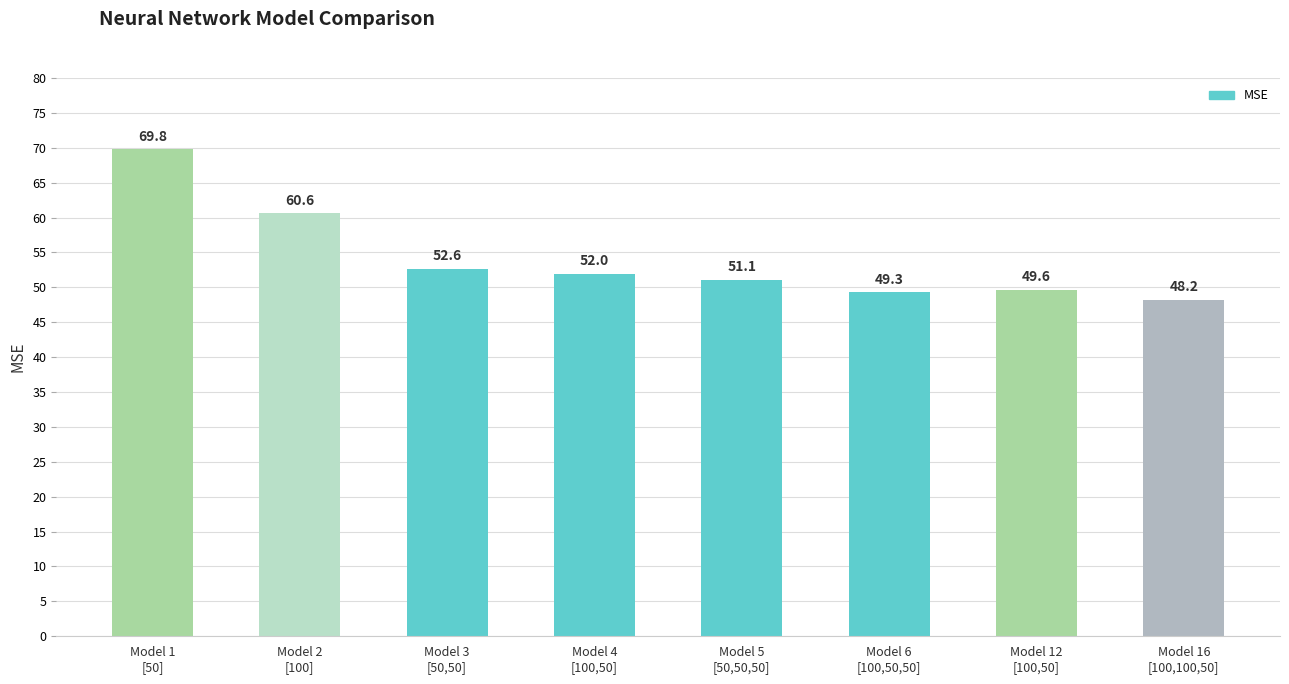

Rank the categories by value from lowest to highest.

Model 16
[100,100,50], Model 6
[100,50,50], Model 12
[100,50], Model 5
[50,50,50], Model 4
[100,50], Model 3
[50,50], Model 2
[100], Model 1
[50]